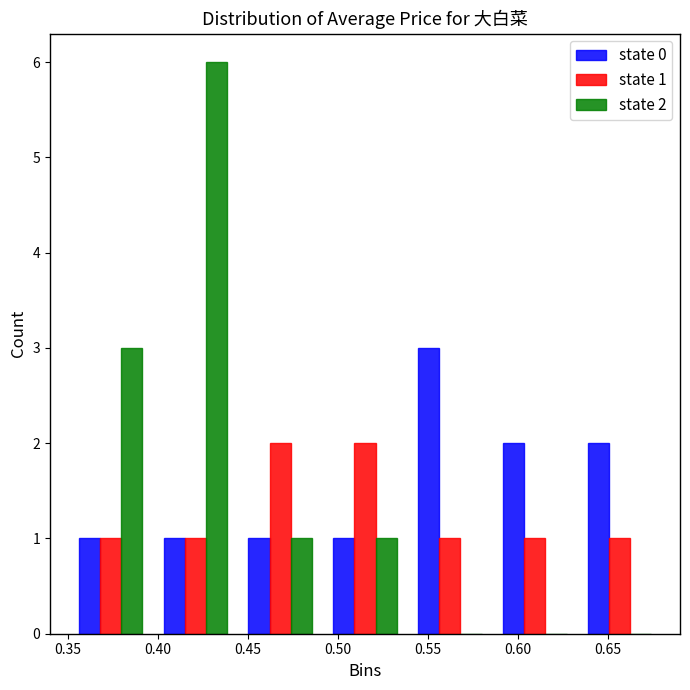

In the state 2 series, which range on the x-axis has the tallest bar?

0.395 to 0.445